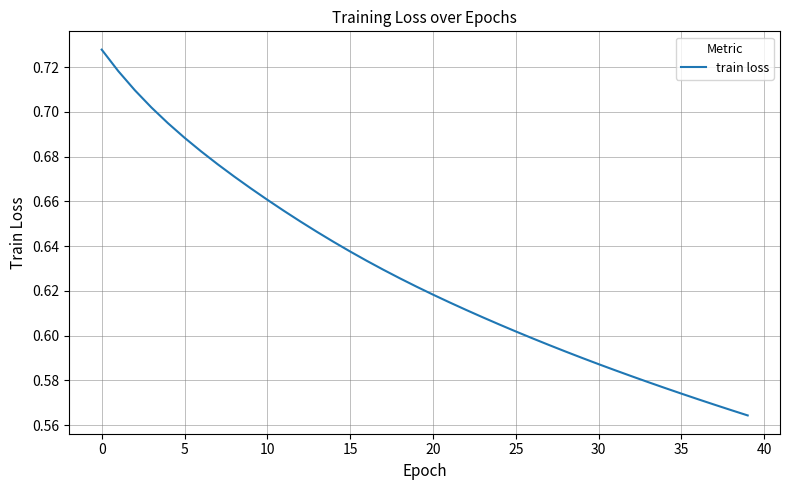

What is the label of the 28th point from the right?

12